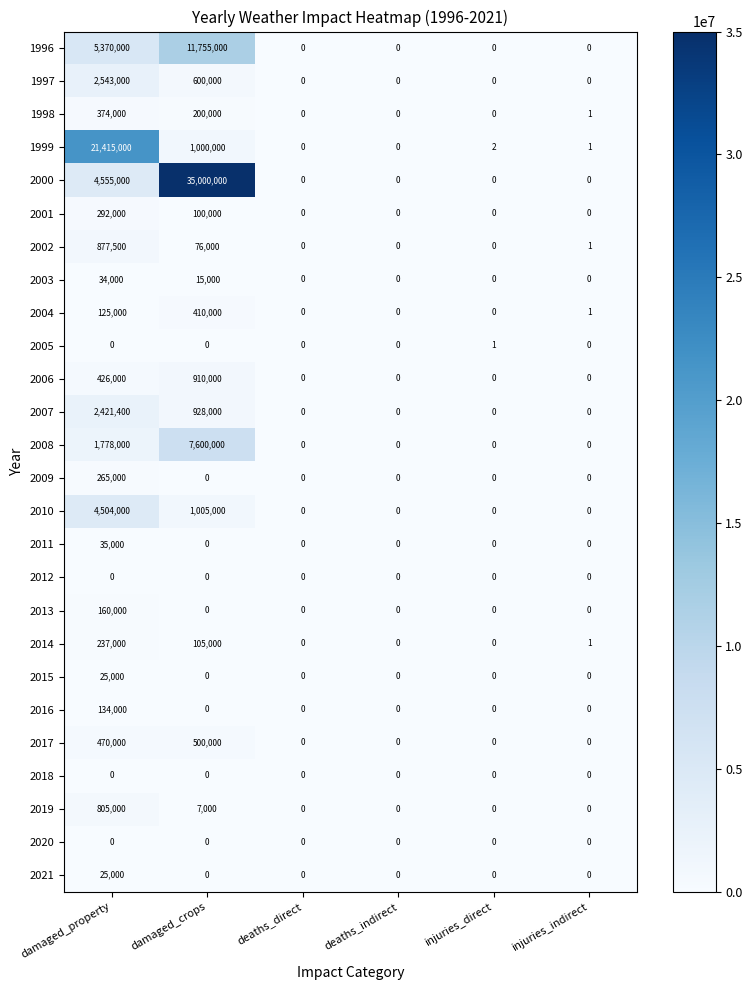

What is the maximum value for 1999?

21415000